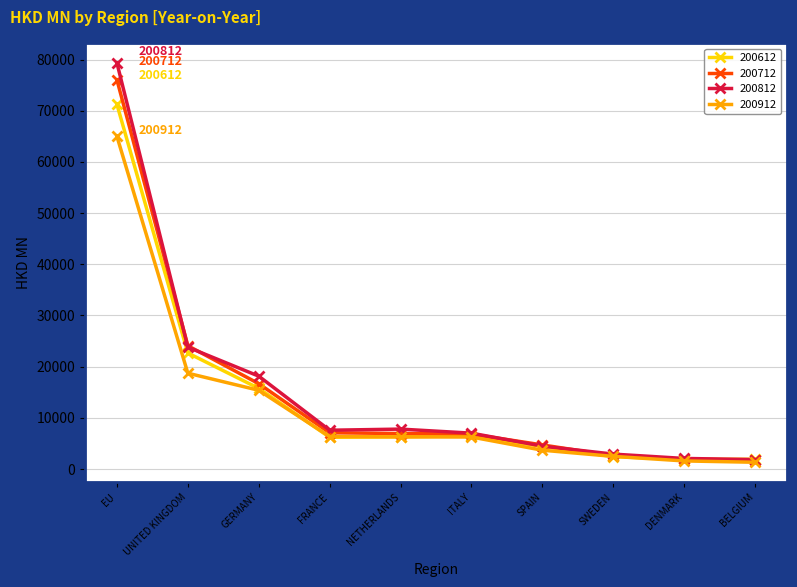

Is it true that 200612 equals 1897.9 at DENMARK?

True